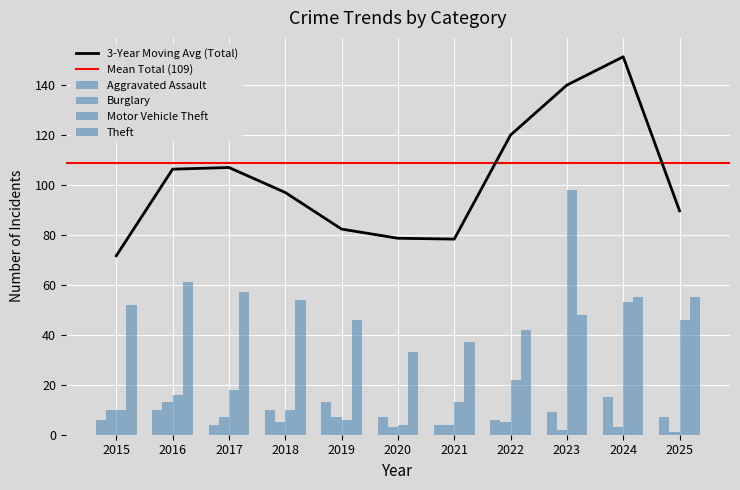

How many bars are there in total?

44